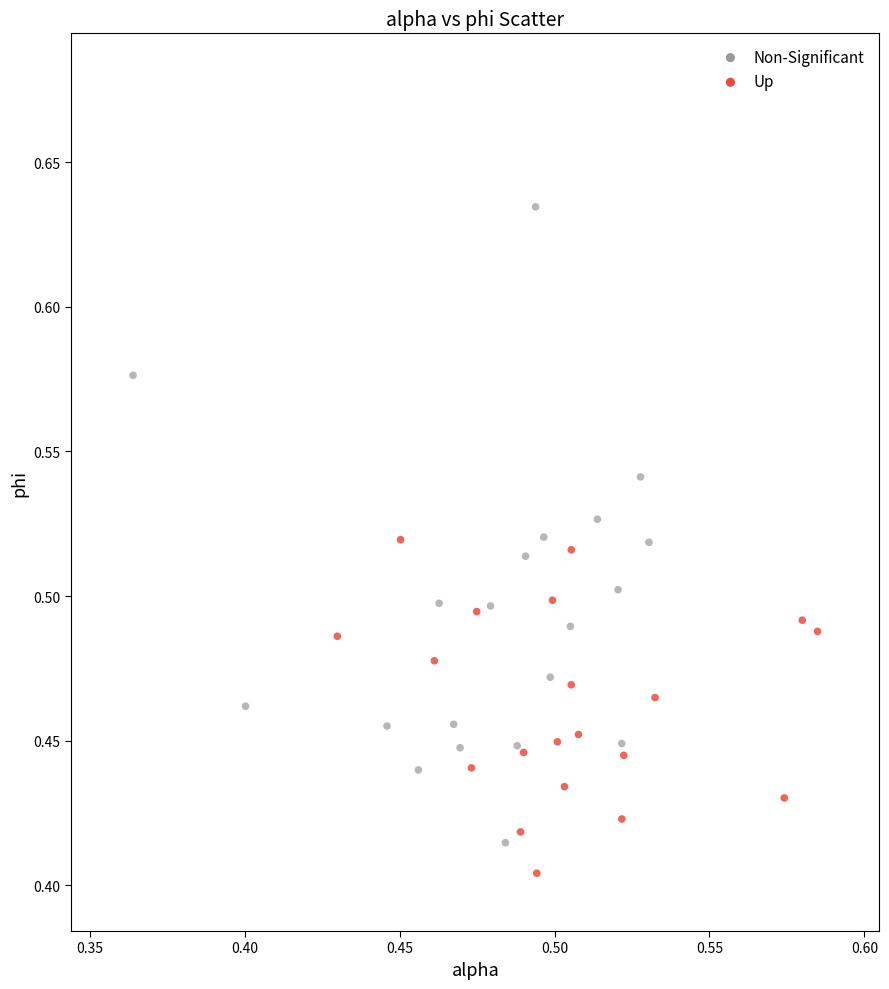

Which series has the widest spread of Y values?

Non-Significant